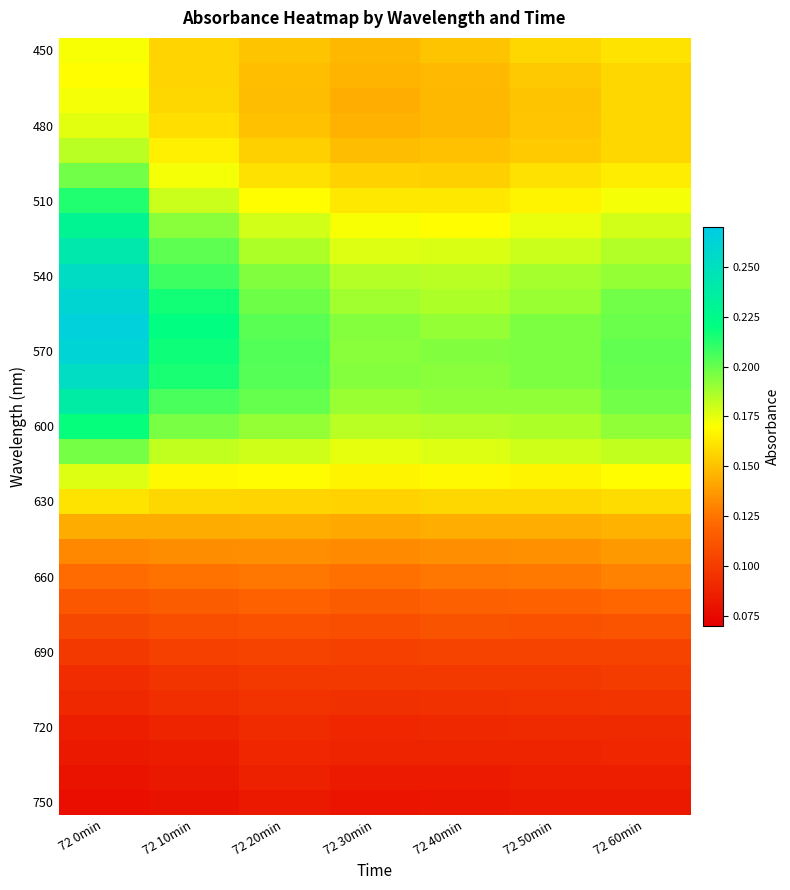

Which label corresponds to the largest value in the chart?

72 0min